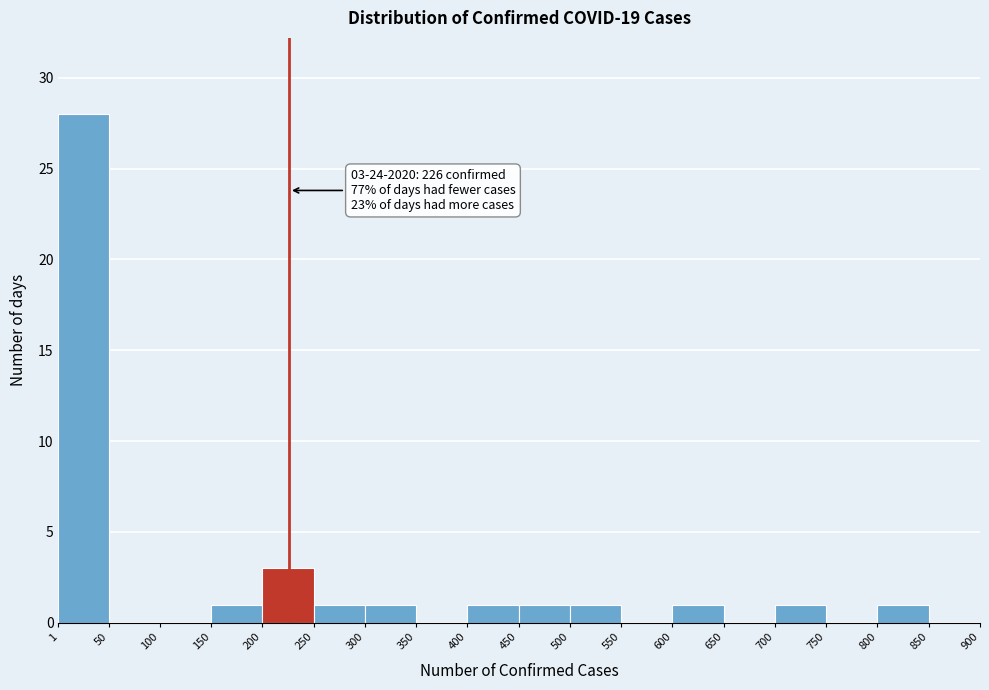

Over which range of the x-axis is the bar tallest?

1 to 50